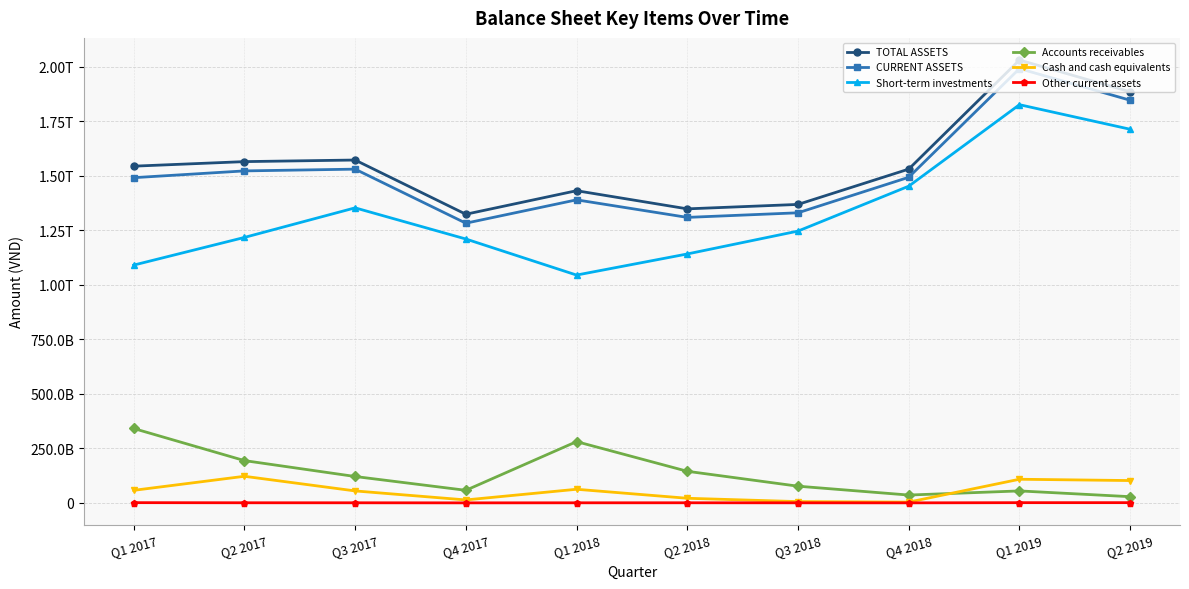

Rank the categories by Cash and cash equivalents value from lowest to highest.

Q4 2018, Q3 2018, Q4 2017, Q2 2018, Q3 2017, Q1 2017, Q1 2018, Q2 2019, Q1 2019, Q2 2017